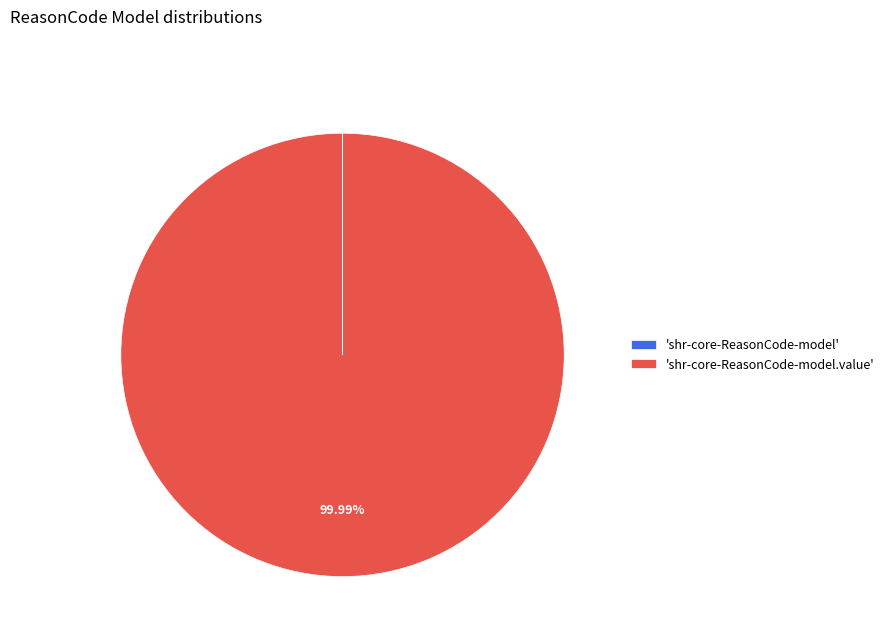

To the nearest percent, what is the difference between the largest and smallest slice percentages?

100%